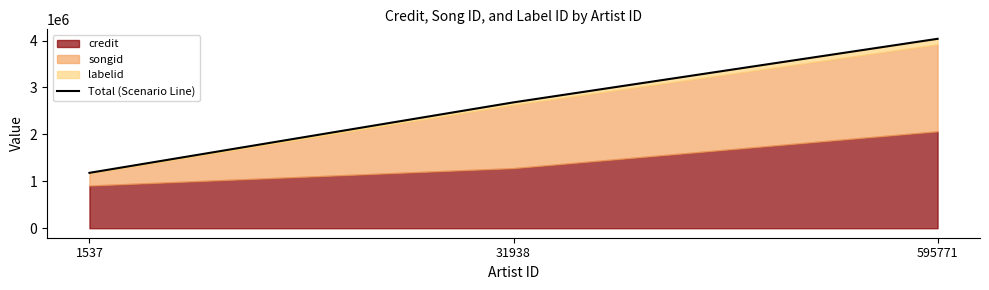

Where is the data nearest to the value 2608804?

31938